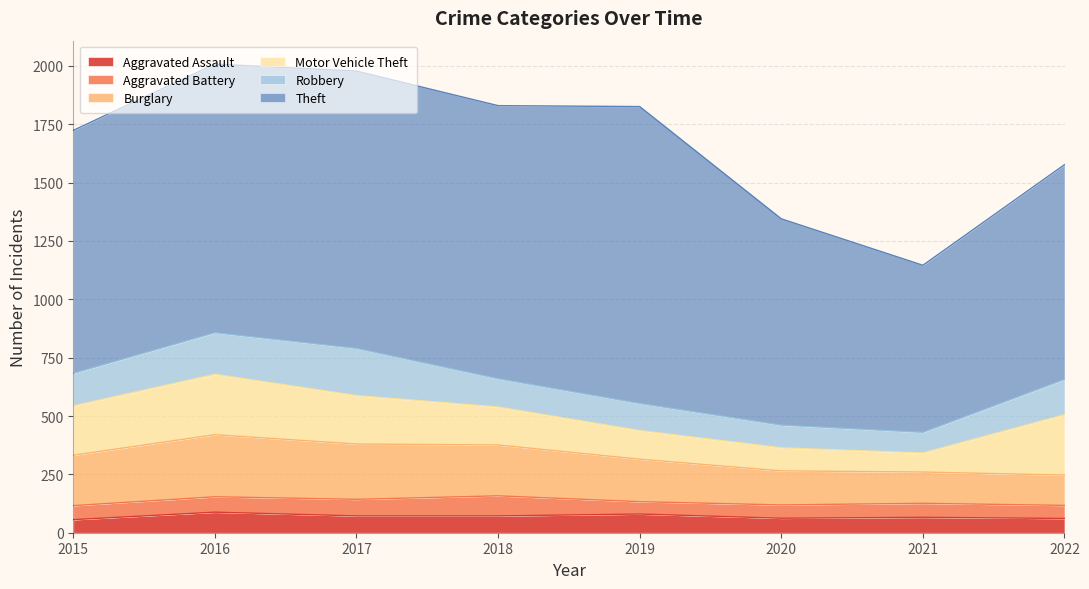

At how many categories does at least one series exceed 333?

8